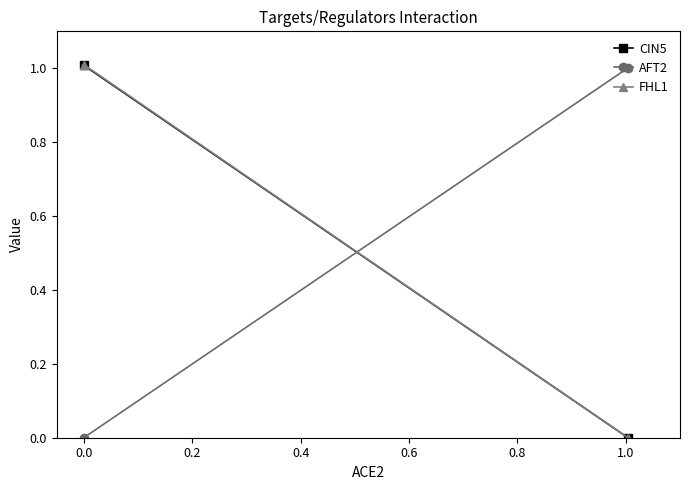

What is the difference between the highest and lowest values at 0.0?

1.0